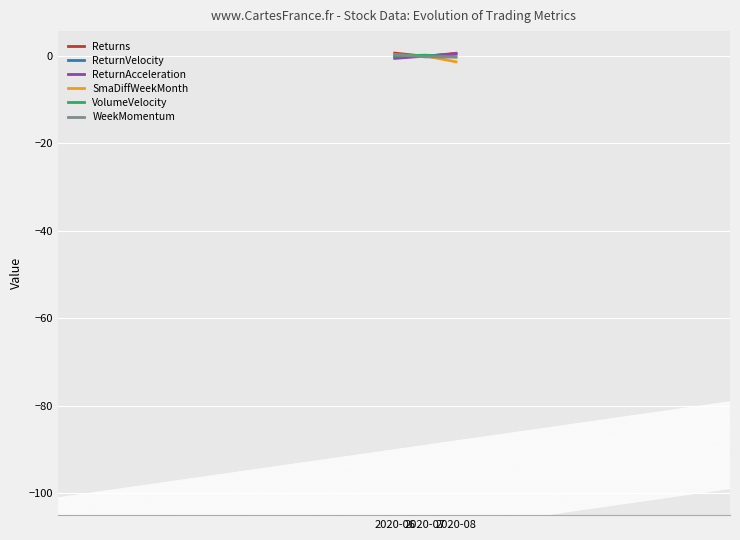

What value does the ReturnVelocity series have at 2020-06?

-0.2